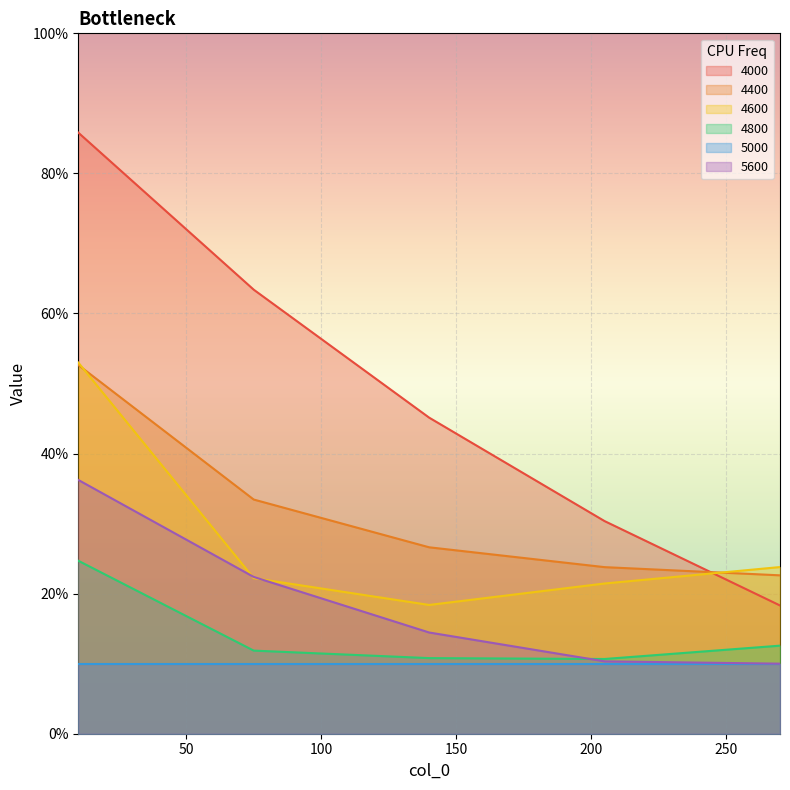

What is the maximum value shown in the chart?

0.9